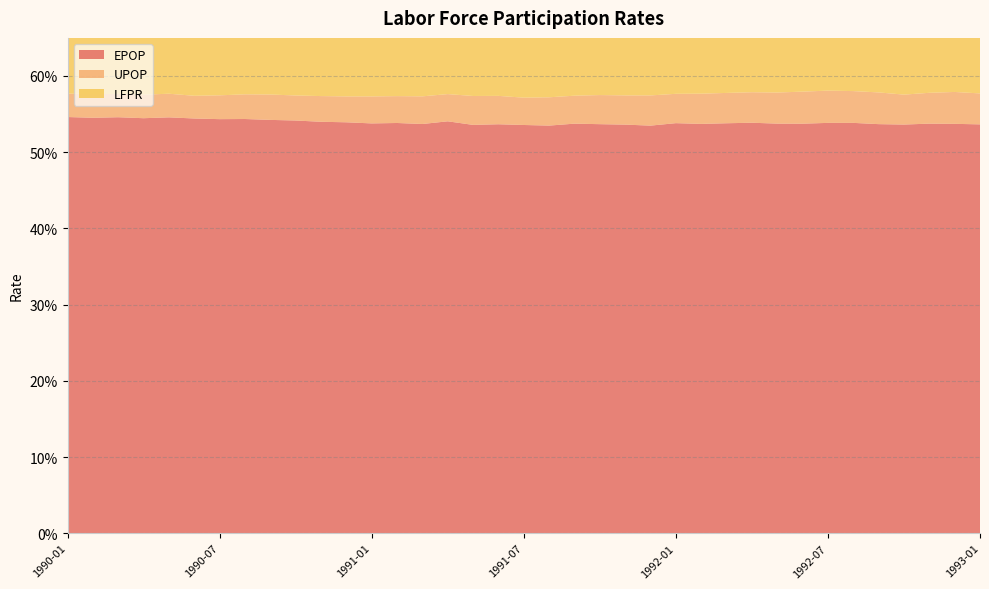

Reading left to right, transcribe all the data shown in this chart.

EPOP: 1990-01=0.5	1990-02=0.5	1990-03=0.5	1990-04=0.5	1990-05=0.5	1990-06=0.5	1990-07=0.5	1990-08=0.5	1990-09=0.5	1990-10=0.5	1990-11=0.5	1990-12=0.5	1991-01=0.5	1991-02=0.5	1991-03=0.5	1991-04=0.5	1991-05=0.5	1991-06=0.5	1991-07=0.5	1991-08=0.5	1991-09=0.5	1991-10=0.5	1991-11=0.5	1991-12=0.5	1992-01=0.5	1992-02=0.5	1992-03=0.5	1992-04=0.5	1992-05=0.5	1992-06=0.5	1992-07=0.5	1992-08=0.5	1992-09=0.5	1992-10=0.5	1992-11=0.5	1992-12=0.5	1993-01=0.5
UPOP: 1990-01=0.0	1990-02=0.0	1990-03=0.0	1990-04=0.0	1990-05=0.0	1990-06=0.0	1990-07=0.0	1990-08=0.0	1990-09=0.0	1990-10=0.0	1990-11=0.0	1990-12=0.0	1991-01=0.0	1991-02=0.0	1991-03=0.0	1991-04=0.0	1991-05=0.0	1991-06=0.0	1991-07=0.0	1991-08=0.0	1991-09=0.0	1991-10=0.0	1991-11=0.0	1991-12=0.0	1992-01=0.0	1992-02=0.0	1992-03=0.0	1992-04=0.0	1992-05=0.0	1992-06=0.0	1992-07=0.0	1992-08=0.0	1992-09=0.0	1992-10=0.0	1992-11=0.0	1992-12=0.0	1993-01=0.0
LFPR: 1990-01=0.6	1990-02=0.6	1990-03=0.6	1990-04=0.6	1990-05=0.6	1990-06=0.6	1990-07=0.6	1990-08=0.6	1990-09=0.6	1990-10=0.6	1990-11=0.6	1990-12=0.6	1991-01=0.6	1991-02=0.6	1991-03=0.6	1991-04=0.6	1991-05=0.6	1991-06=0.6	1991-07=0.6	1991-08=0.6	1991-09=0.6	1991-10=0.6	1991-11=0.6	1991-12=0.6	1992-01=0.6	1992-02=0.6	1992-03=0.6	1992-04=0.6	1992-05=0.6	1992-06=0.6	1992-07=0.6	1992-08=0.6	1992-09=0.6	1992-10=0.6	1992-11=0.6	1992-12=0.6	1993-01=0.6